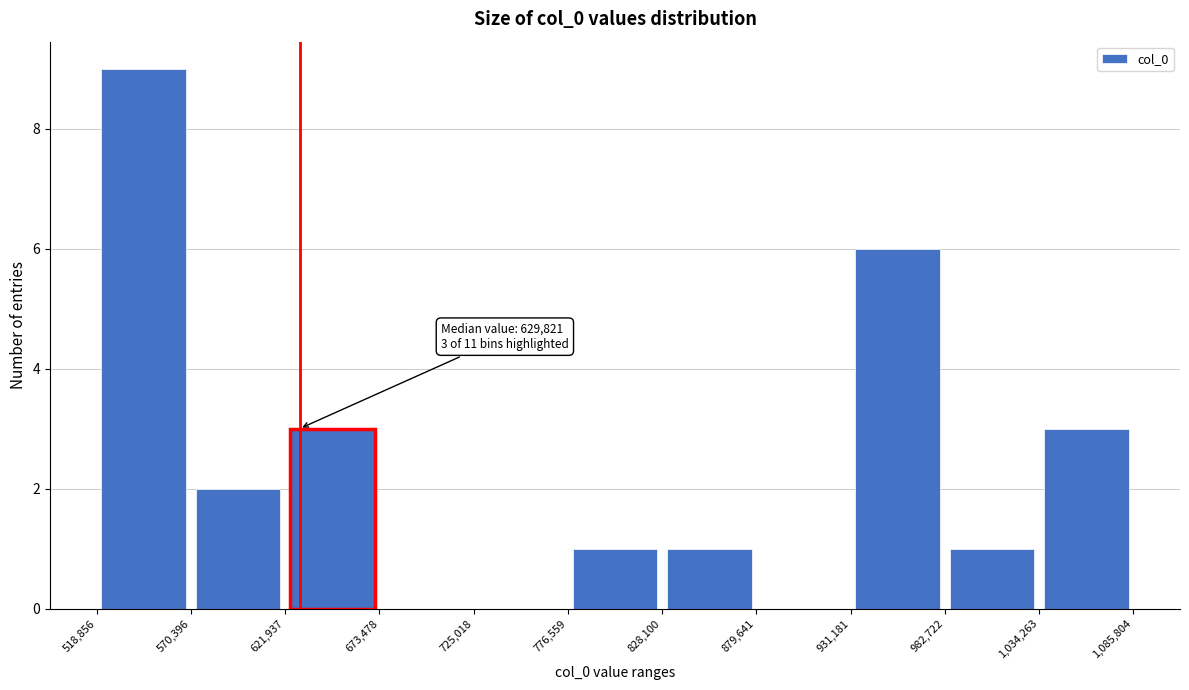

Which range on the x-axis has the tallest bar?

518,856 to 570,396